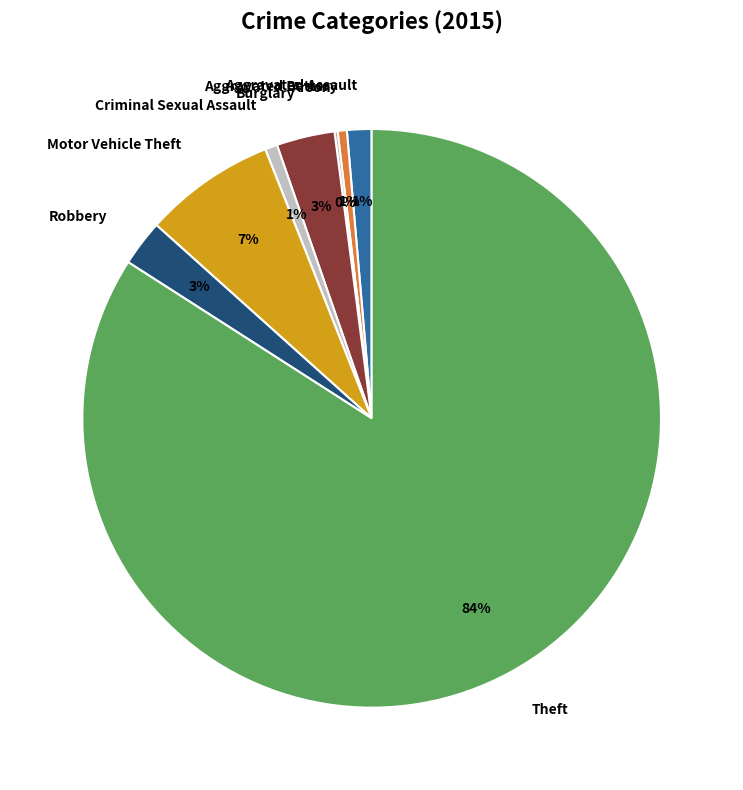

Which slice is the largest?

Theft